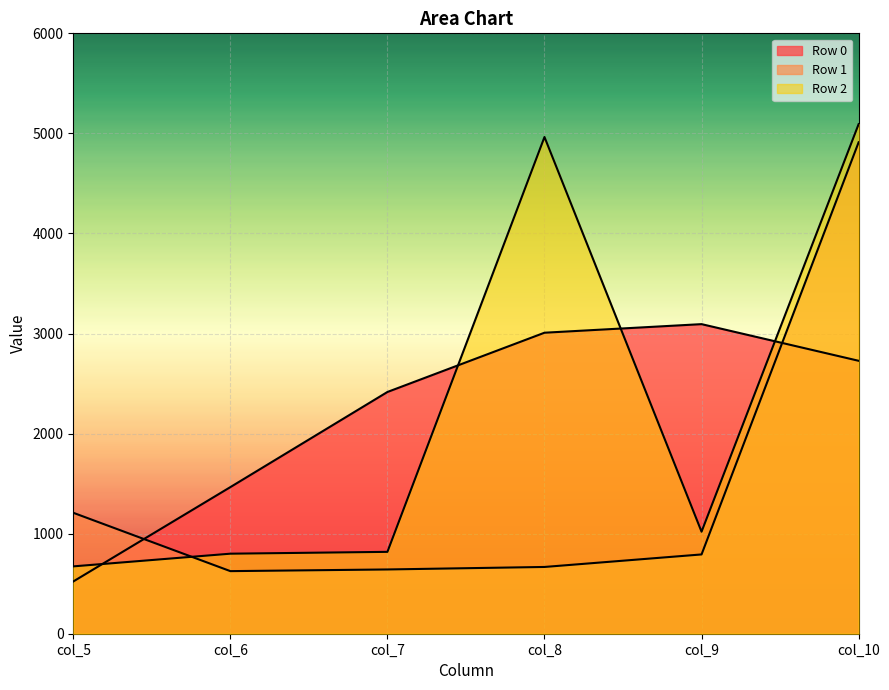

How many intersections are there between Row 2 and Row 1?

1